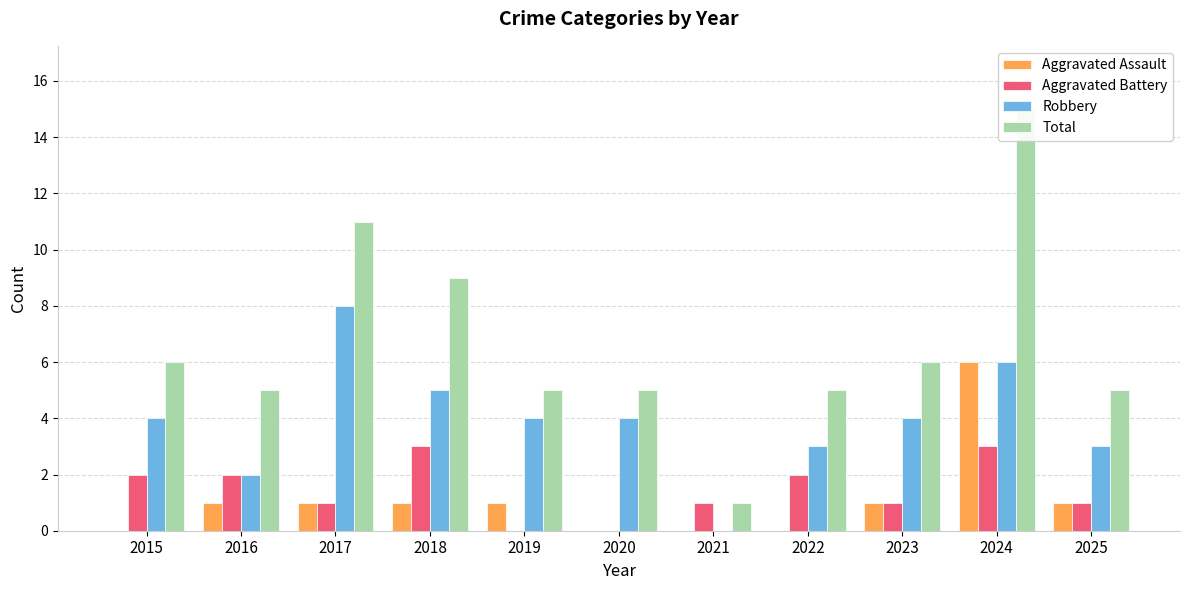

At how many categories does at least one series exceed 14?

1